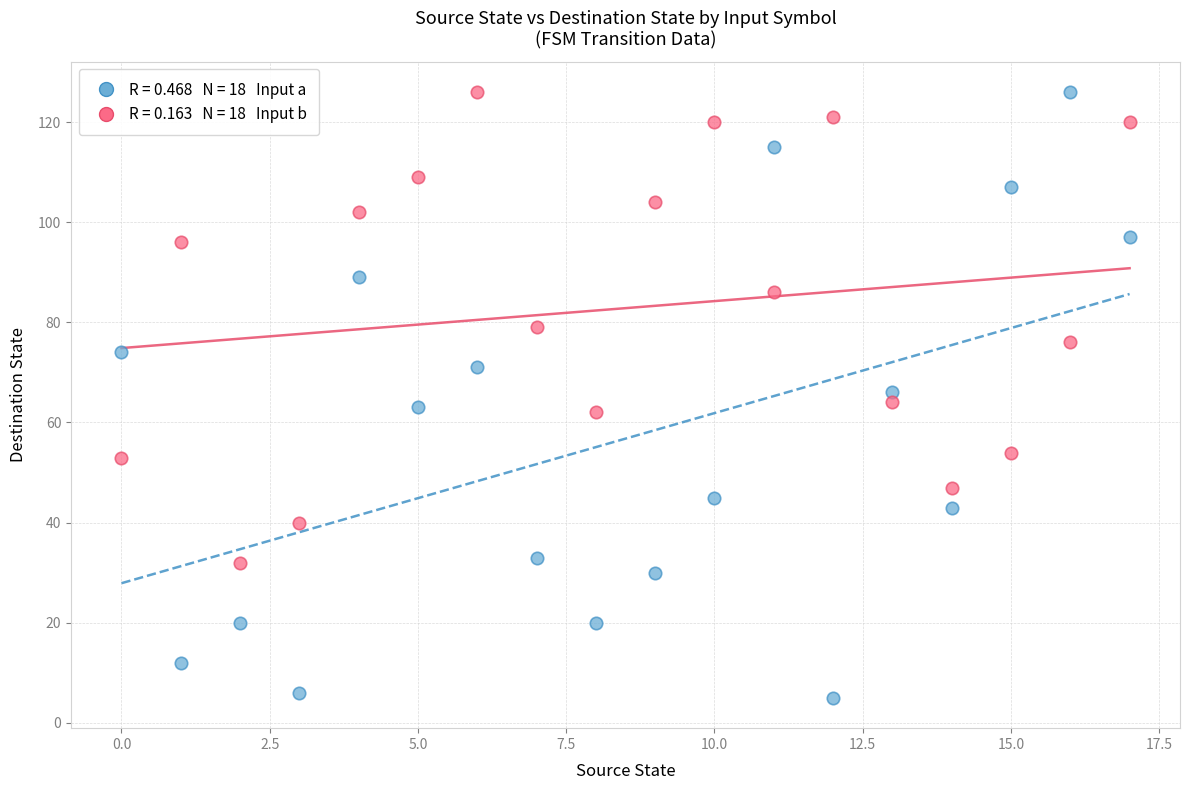

Across all data points, what is the range of Y values (max minus min)?

121